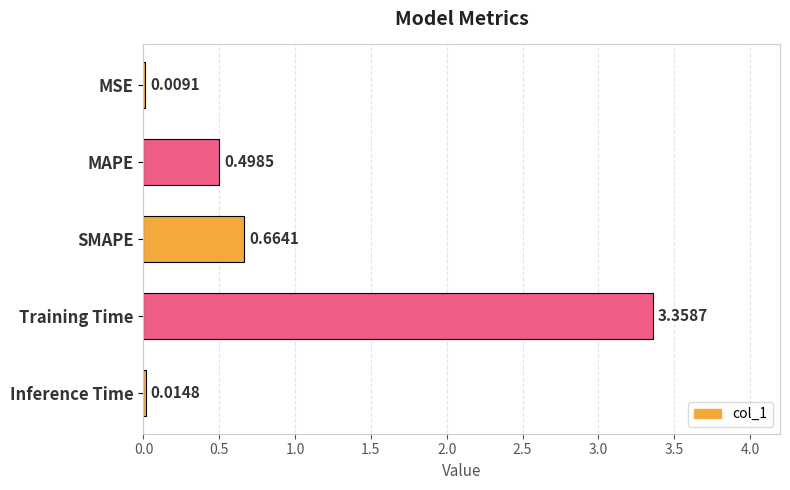

Count the number of data series in this chart.

1